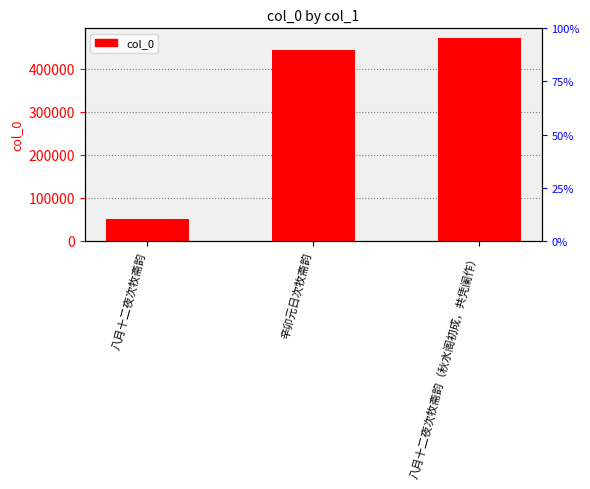

What position from the right is 辛卯元日次牧斋韵?

2